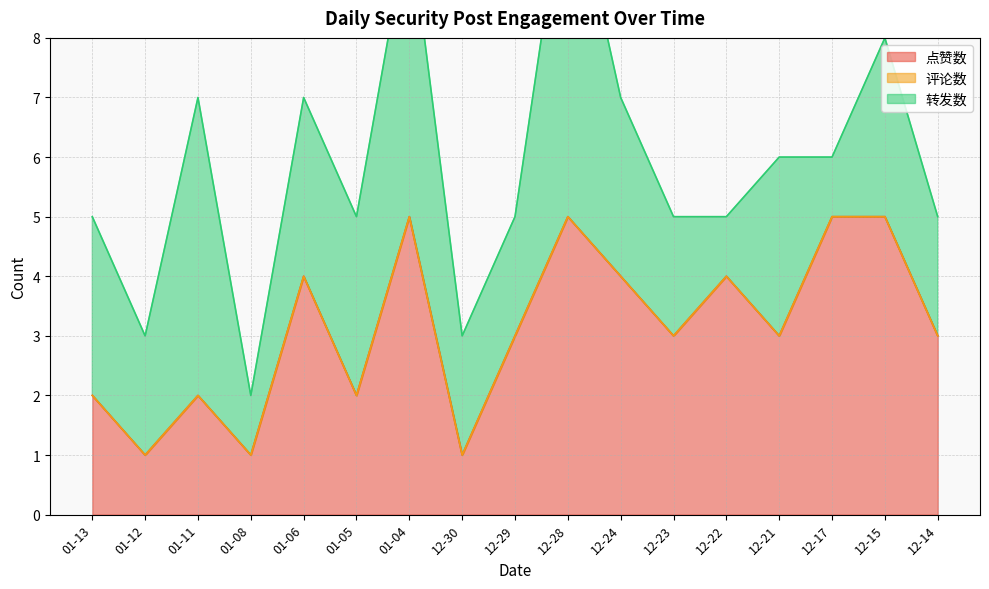

What is the difference between the highest and lowest values at 01-11?

5